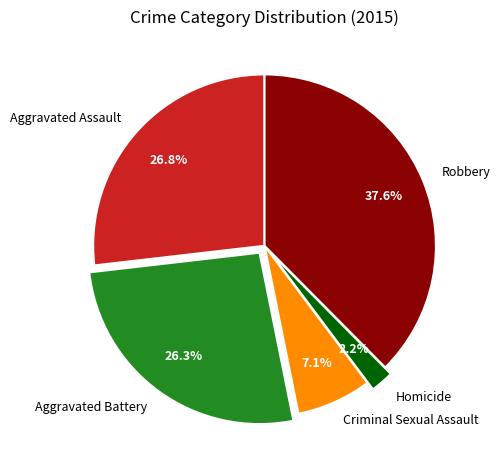

Count the number of slices in the pie.

5